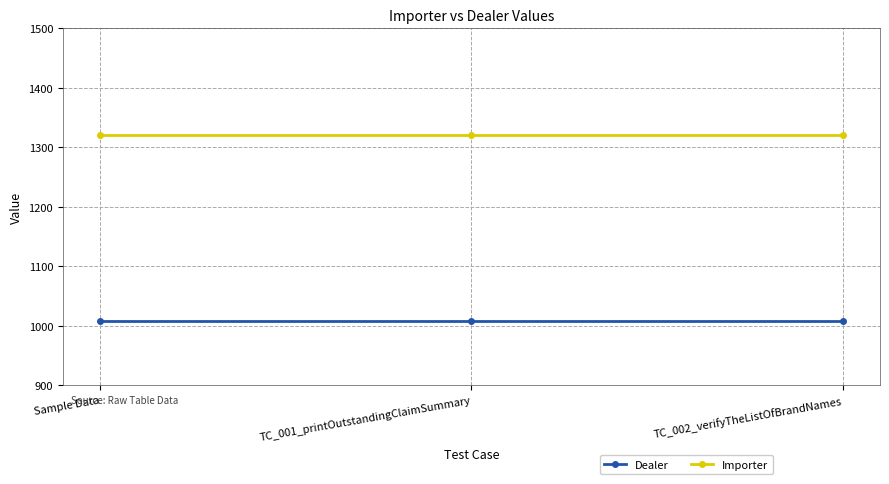

What is the label of the 3rd point from the left?

TC_002_verifyTheListOfBrandNames